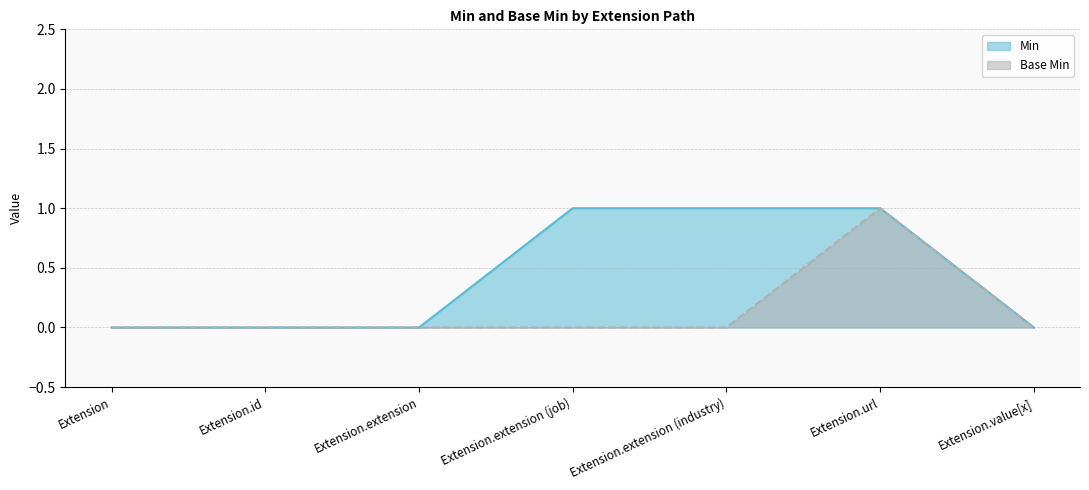

At which label does Min reach its minimum?

Extension